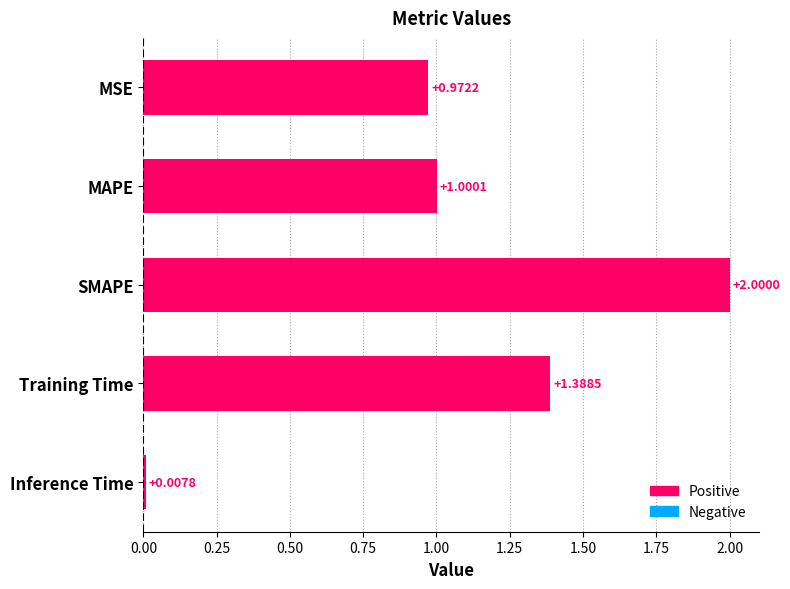

Rank the categories by value from lowest to highest.

Inference Time, MSE, MAPE, Training Time, SMAPE